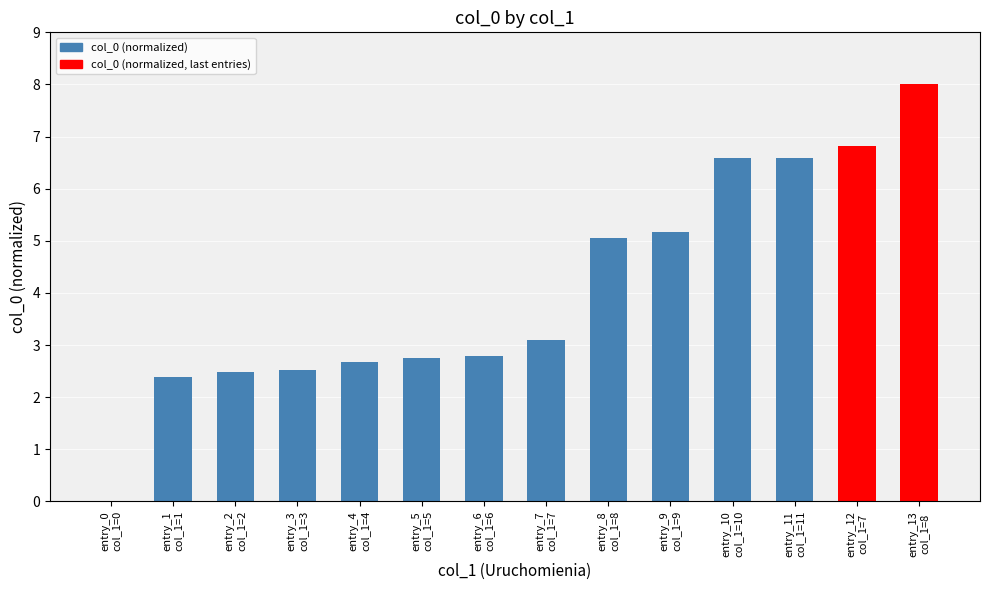

Reading left to right, extract all data points from this chart.

0.0	2.4	2.5	2.5	2.7	2.8	2.8	3.1	5.1	5.2	6.6	6.6	6.8	8.0